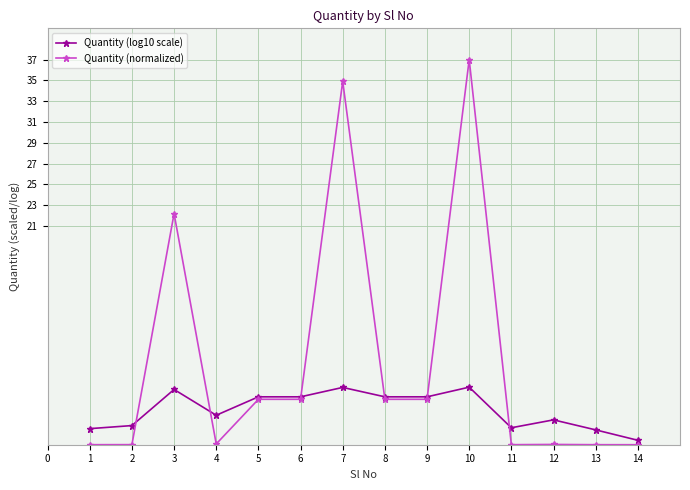

True or false: Quantity (normalized) has more than 0 points higher than both neighbors.

True